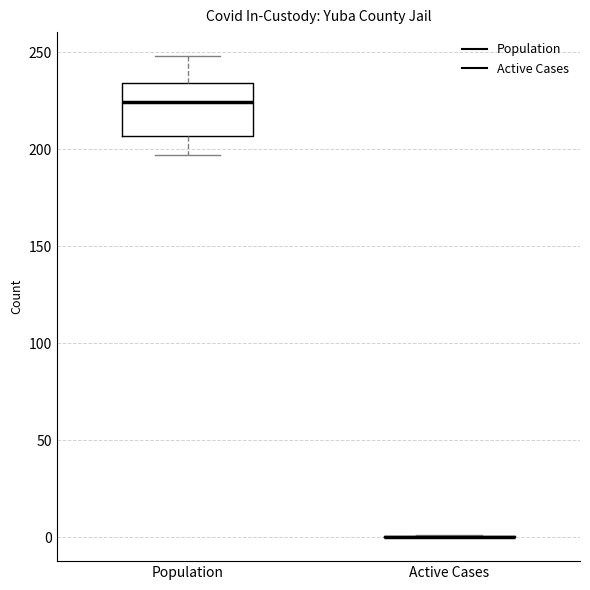

Reading left to right, read every box against the y-axis: the position of its median line, the range the box covers, and the ends of its whiskers. The values are not printed on the chart, so give them approximately, as read against the axis.

Population: median 225, box 205 to 235, whiskers 195 to 250
Active Cases: box collapsed to a line at 0, whiskers 0 to 0